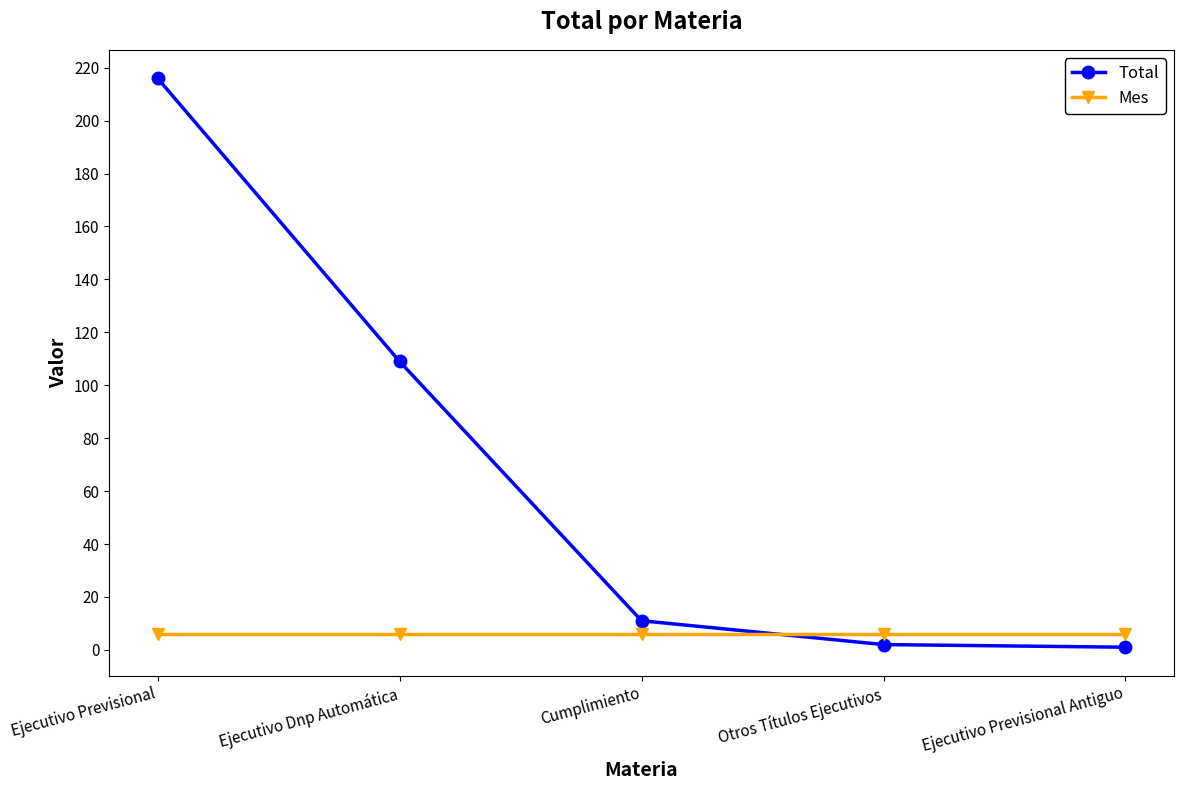

Which series ends up on top after the final intersection of Mes and Total?

Mes